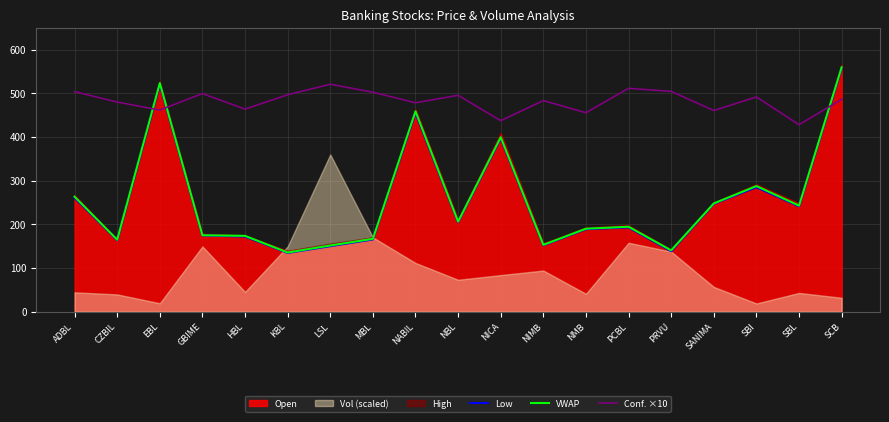

True or false: Low and VWAP cross at least once.

False